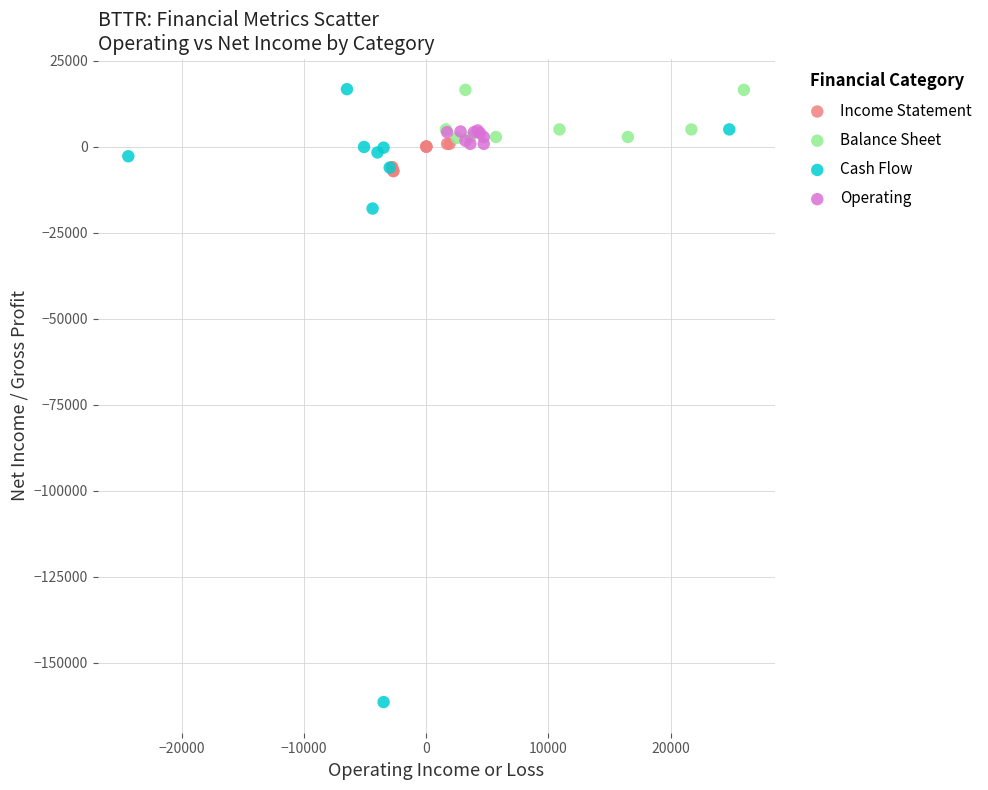

Which series contains the lowest Y value?

Cash Flow